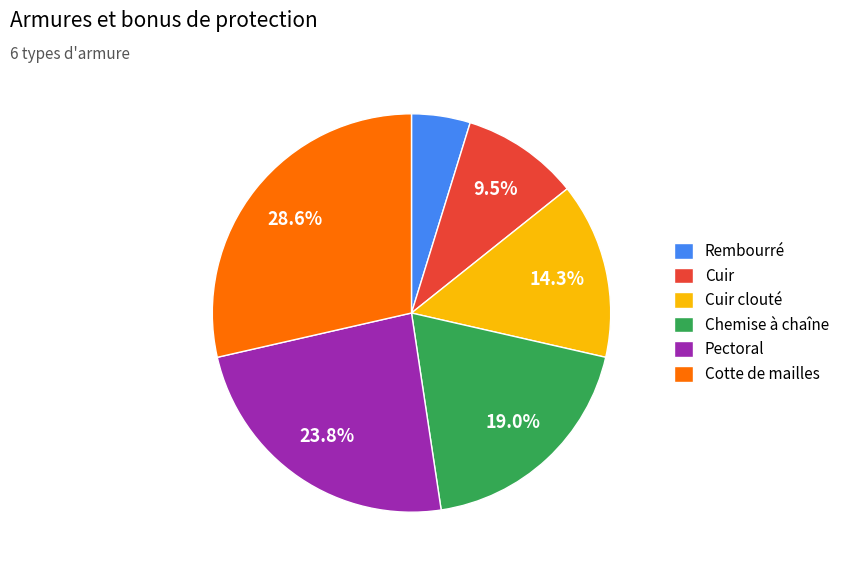

Which has a higher value, Cuir clouté or Chemise à chaîne?

Chemise à chaîne